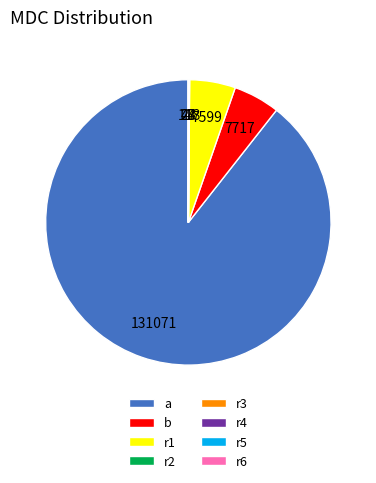

What is the majority slice?

a